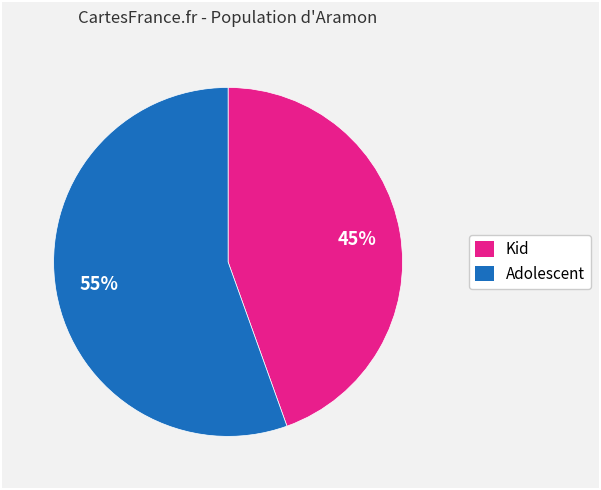

Between Kid and Adolescent, which is larger?

Adolescent